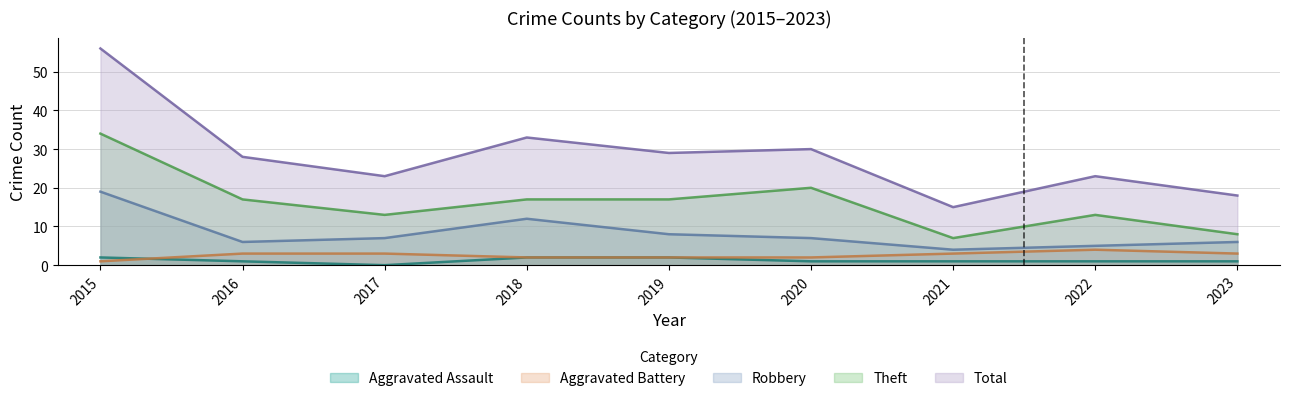

List the series in order of their peak value, highest first.

Total, Theft, Robbery, Aggravated Battery, Aggravated Assault